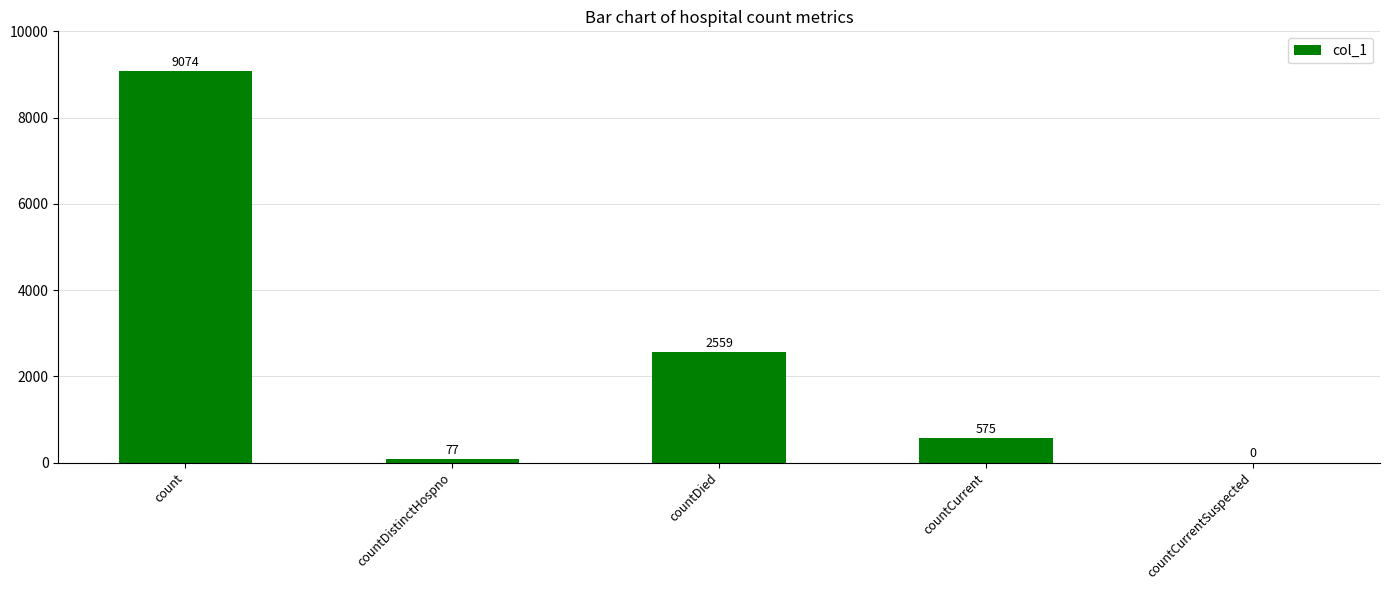

Which label corresponds to the largest value in the chart?

count